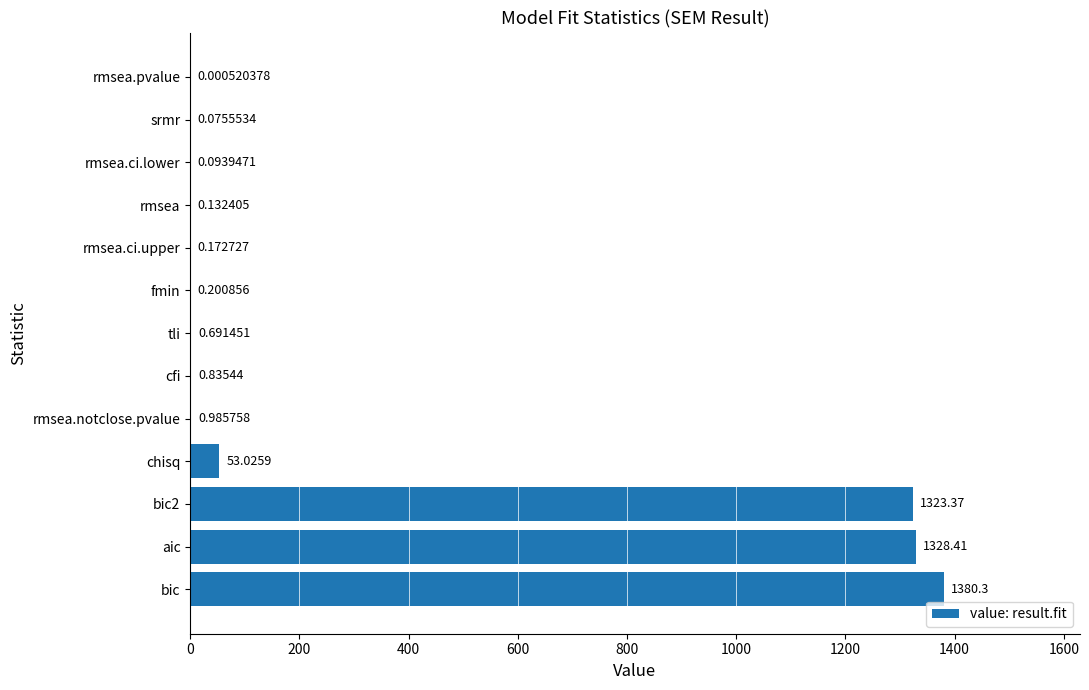

Between rmsea.notclose.pvalue and bic2, which is larger?

bic2